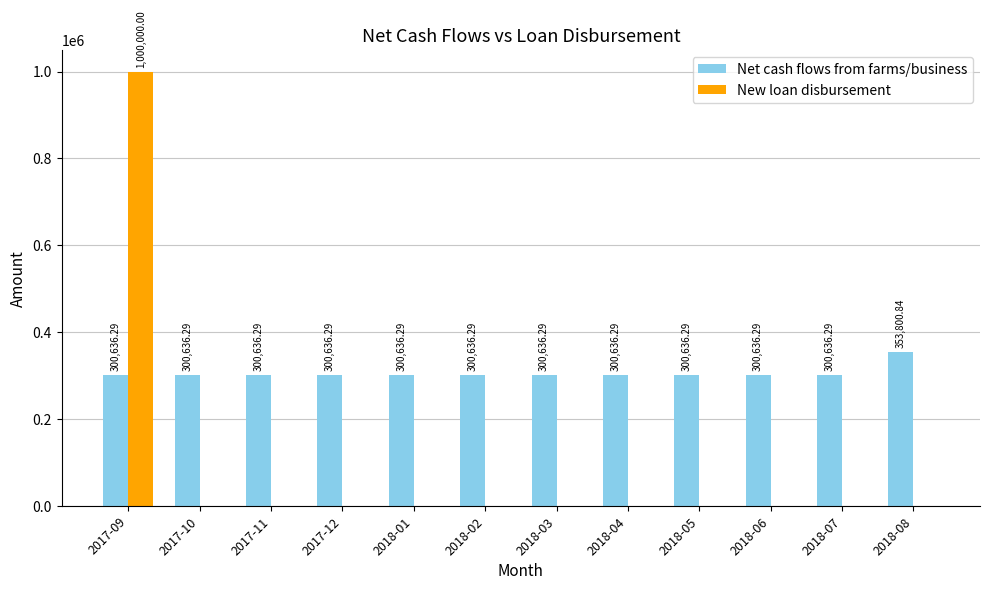

How many groups of bars are there?

12